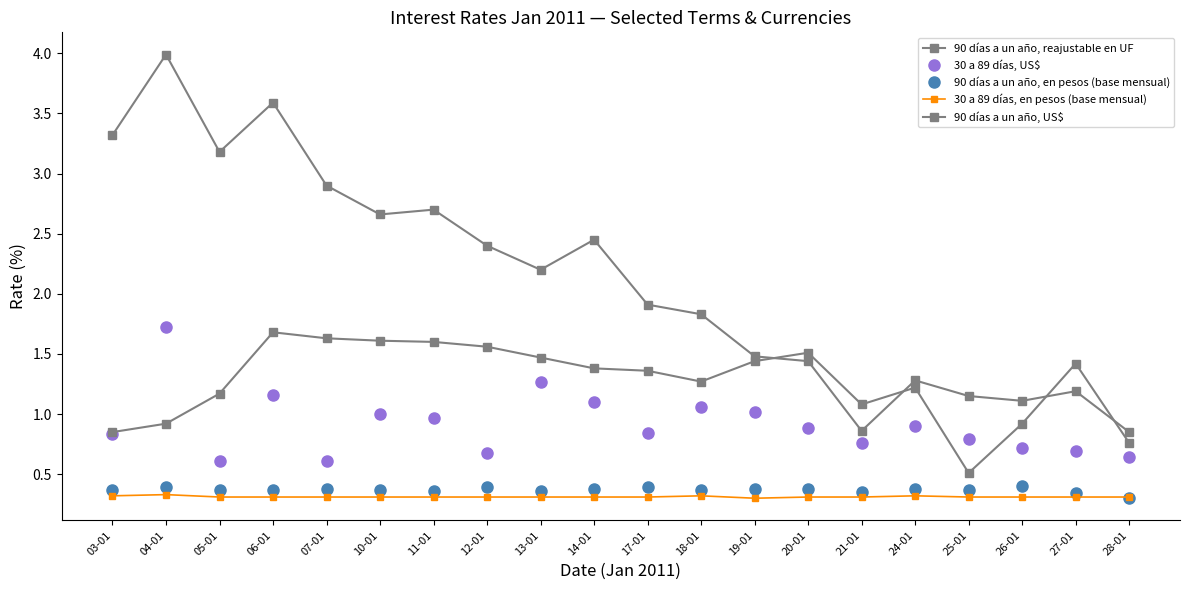

What is the spread (max minus min) of values at 18-01?

1.5